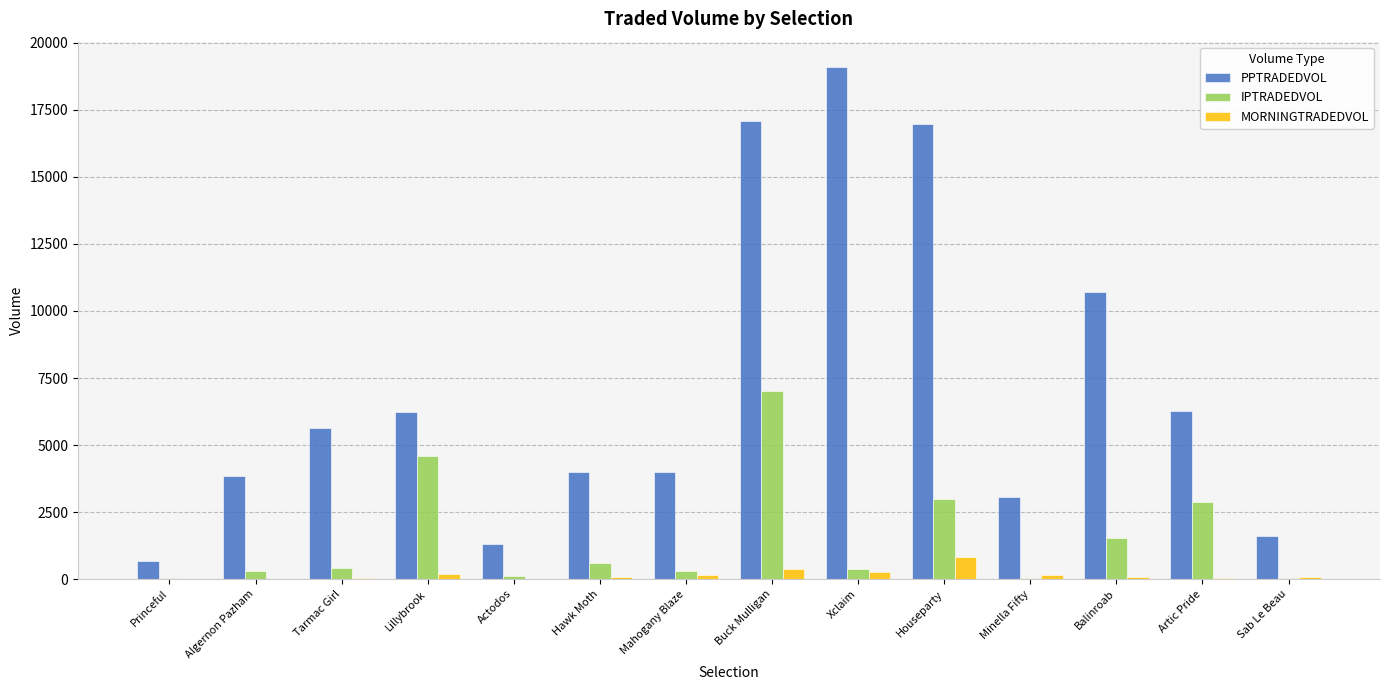

At which category does the chart reach its peak across all series?

Xclaim